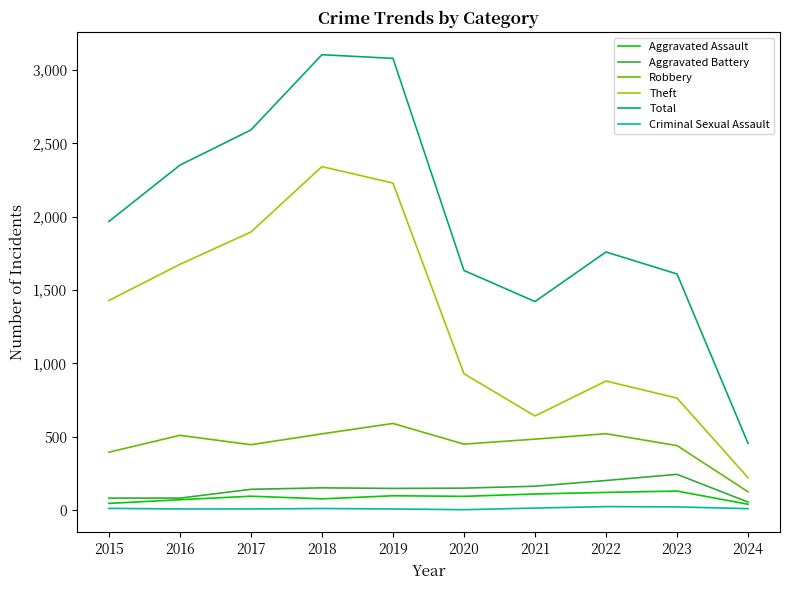

Is it true that Aggravated Battery equals 82 at 2015?

True